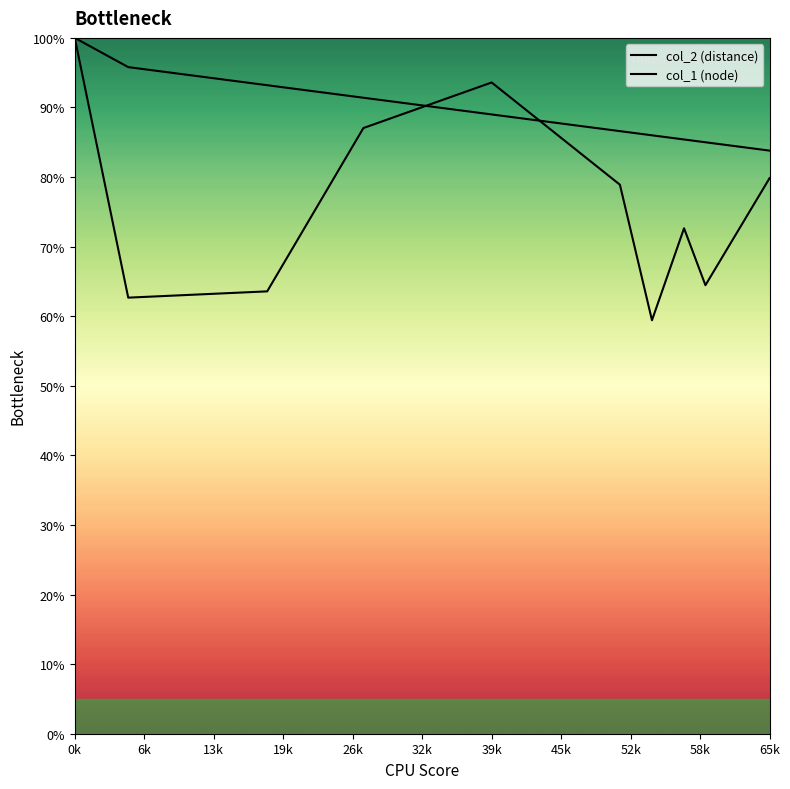

Which series ends up on top after the final intersection of col_2 (distance) and col_1 (node)?

col_1 (node)